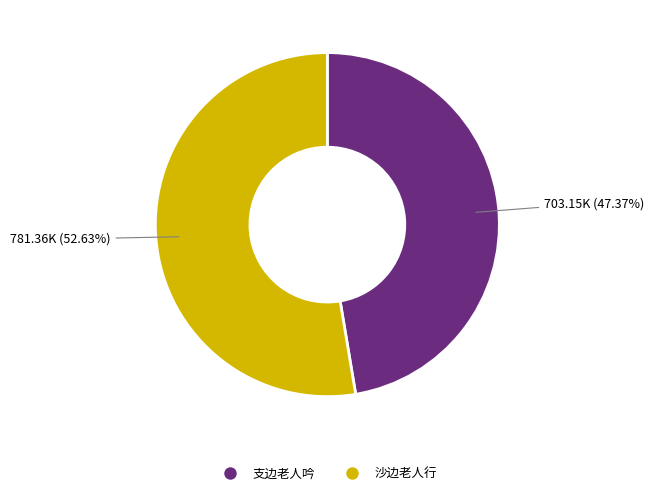

Does any single category account for the majority?

Yes